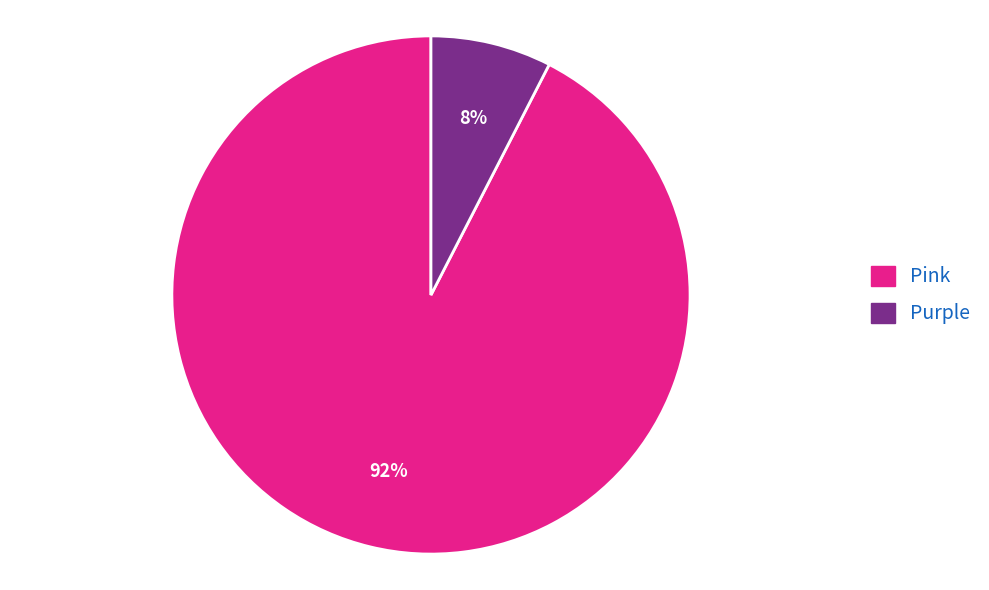

Is it true that Pink is 92% of the pie?

True